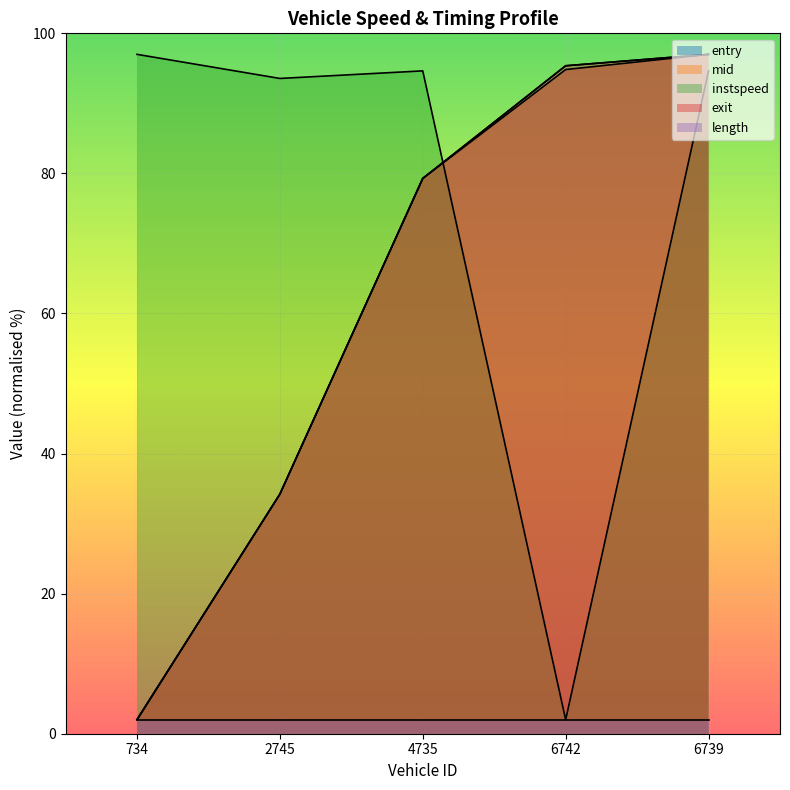

Rank the categories by exit value from highest to lowest.

6739, 6742, 4735, 2745, 734